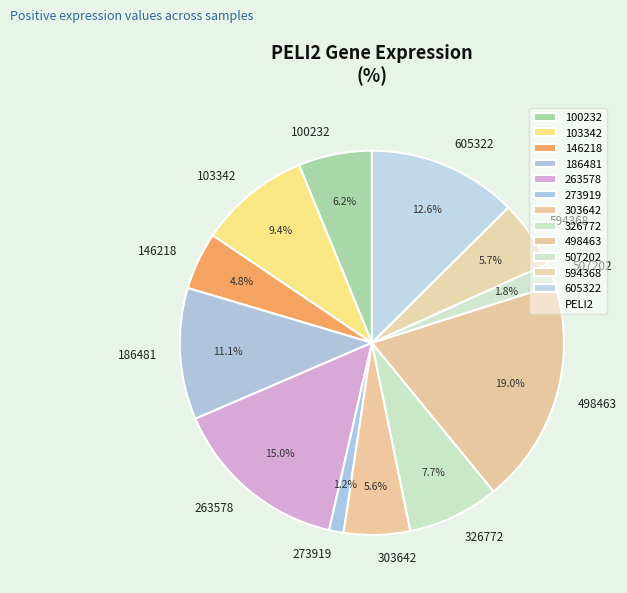

Between 263578 and 146218, which is larger?

263578